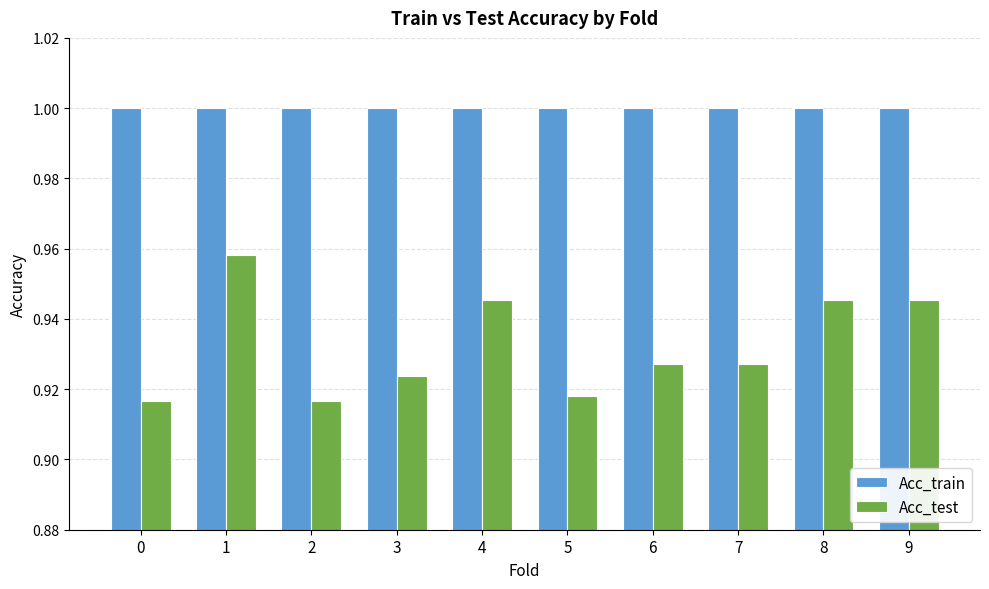

Rank the series at 7 from lowest to highest value.

Acc_test, Acc_train